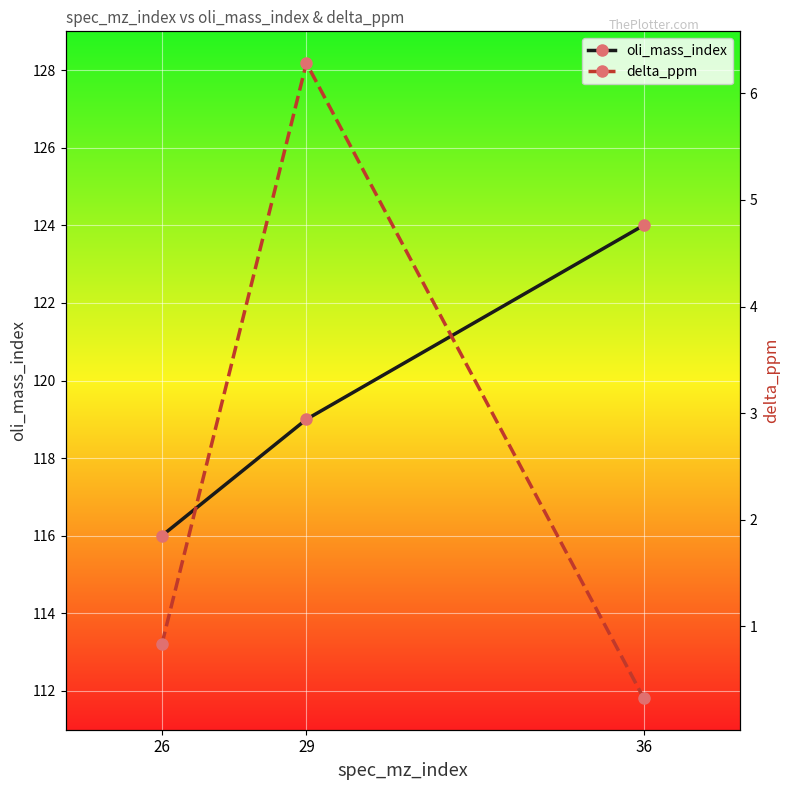

Between 29 and 26, which is larger?

29